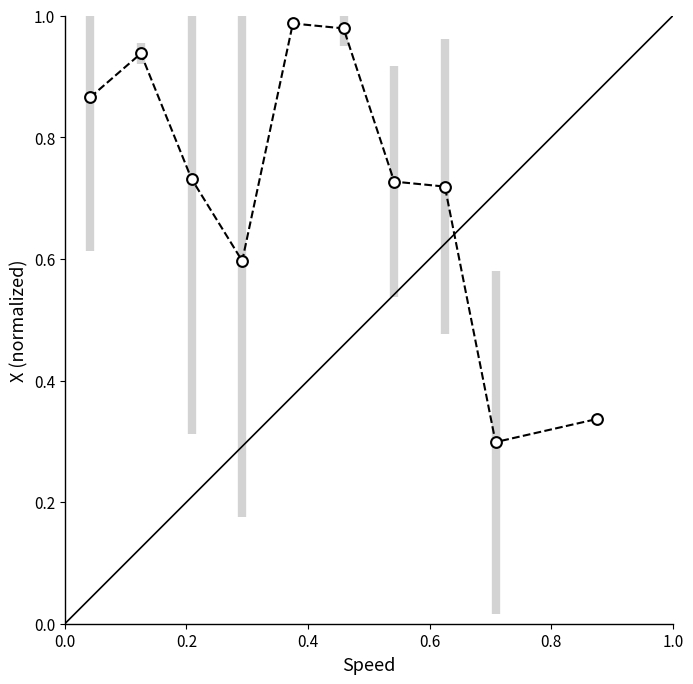

What is the range of X values (max minus min)?

0.8